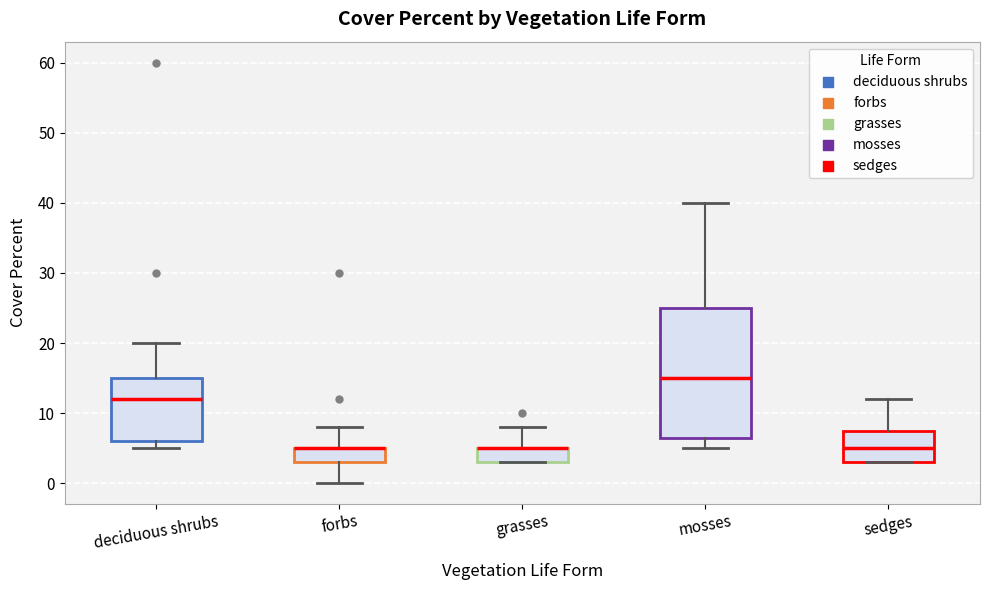

Reading left to right, read every box against the y-axis: the position of its median line, the range the box covers, and the ends of its whiskers. The values are not printed on the chart, so give them approximately, as read against the axis.

deciduous shrubs: median 12, box 6 to 15, whiskers 5 to 20
forbs: median 5 (drawn on the box's upper edge), box 3 to 5, whiskers 0 to 8
grasses: median 5 (drawn on the box's upper edge), box 3 to 5, whiskers 3 to 8
mosses: median 15, box 7 to 25, whiskers 5 to 40
sedges: median 5, box 3 to 8, whiskers 3 to 12